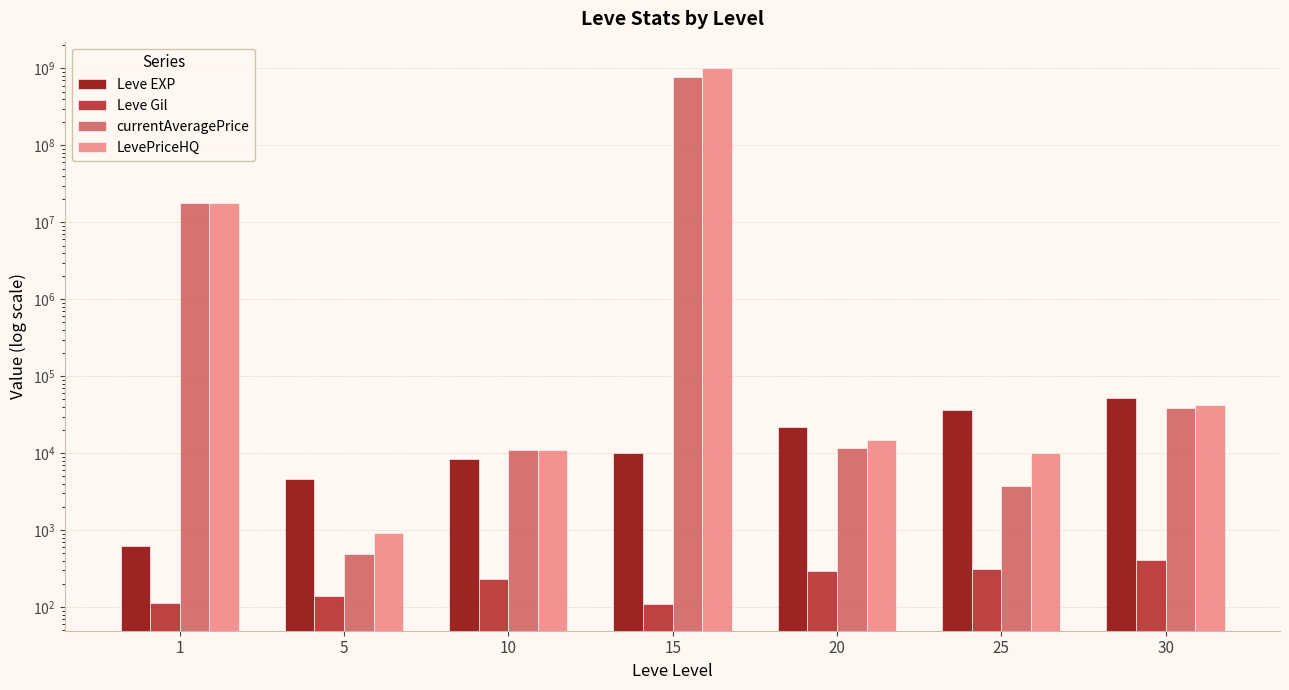

Which category has the highest value in the LevePriceHQ series?

15